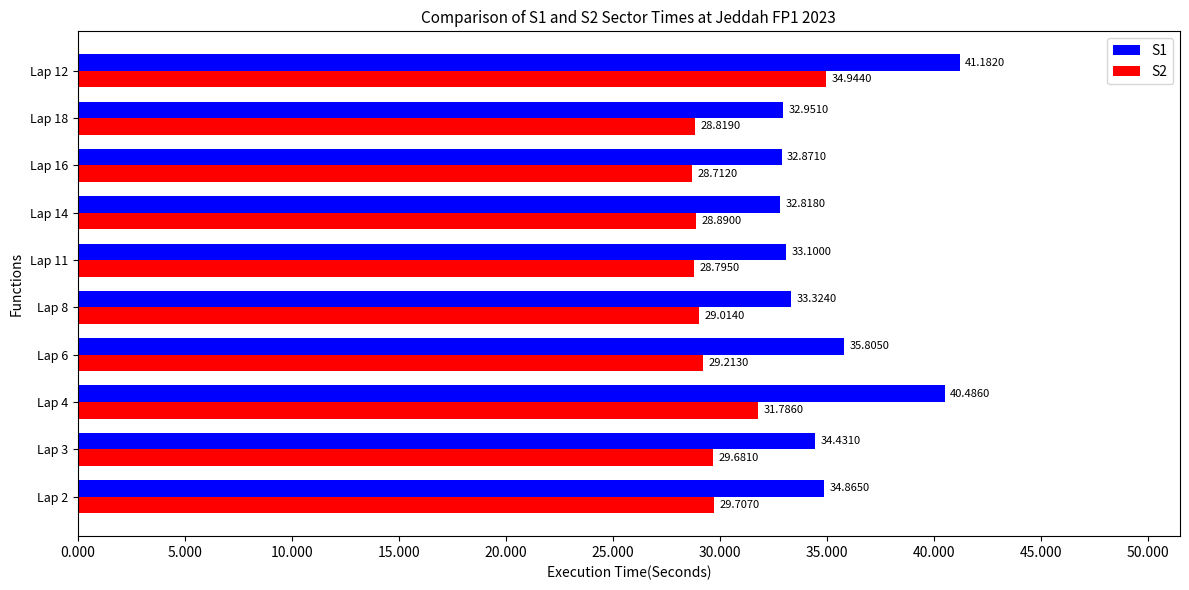

What is the average value of the S1 series?

35.2